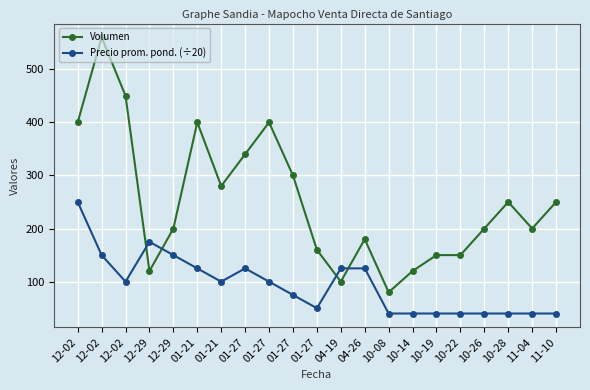

Does the chart have visible grid lines?

Yes